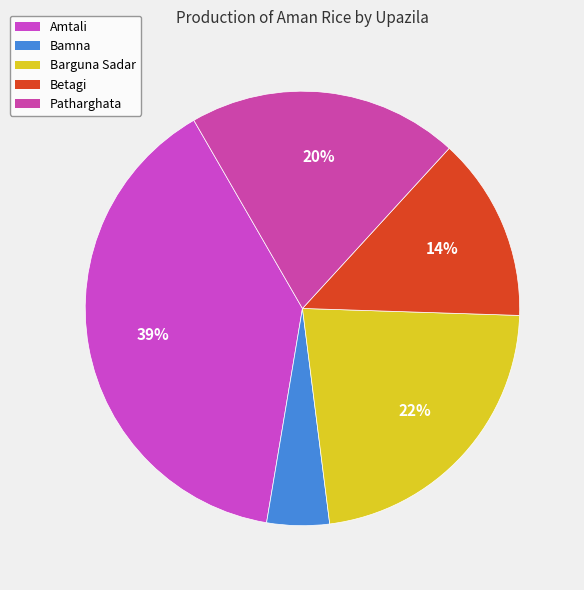

The Betagi slice represents 14% of the pie. True or false?

True